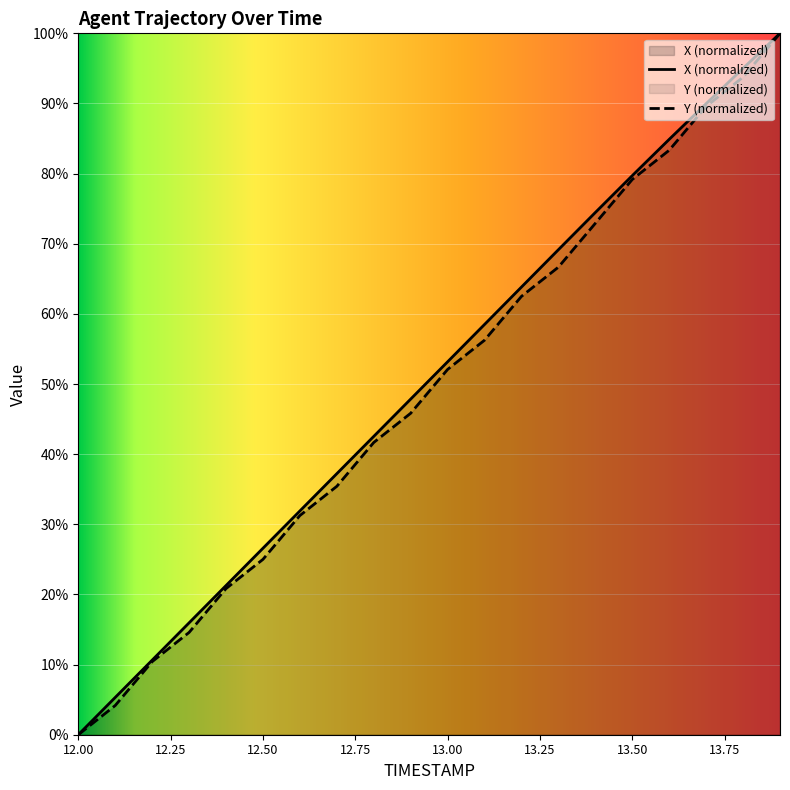

True or false: X and Y intersect in this chart.

False